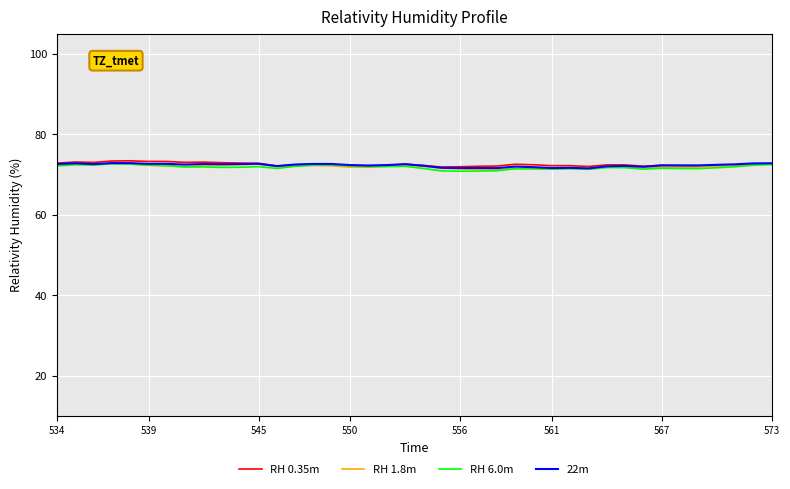

What is the lowest value of the RH 1.8m series?

71.1